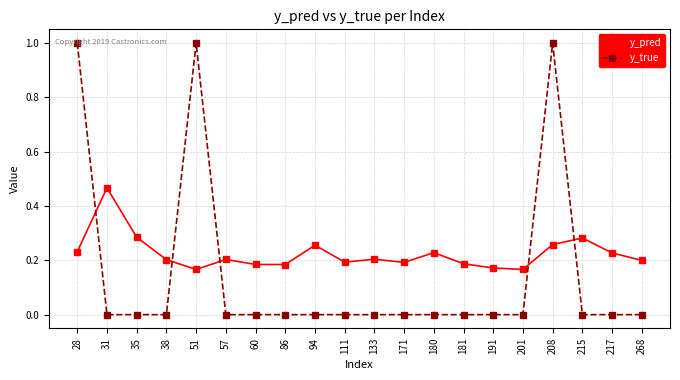

At which label does y_pred reach its peak?

31